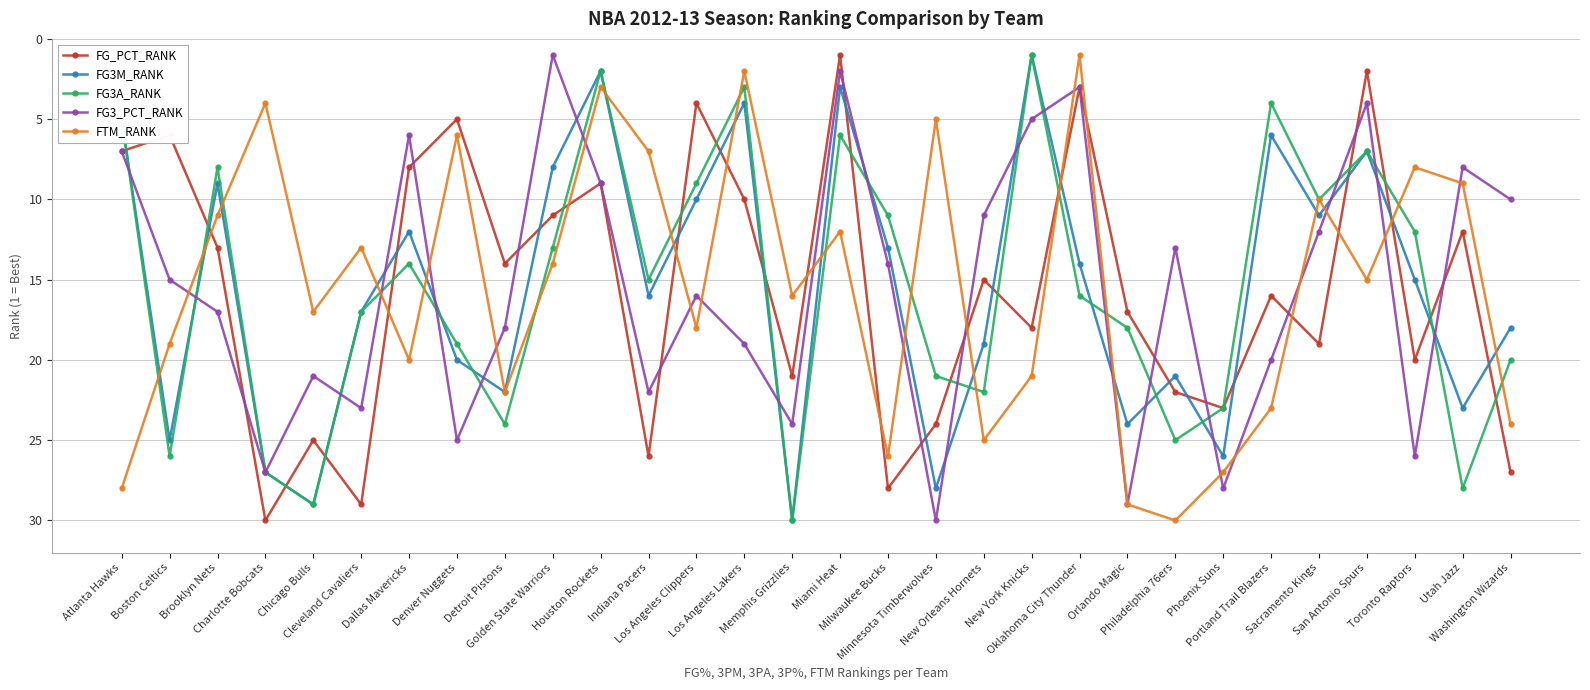

True or false: FTM_RANK has a value of 3 at Indiana Pacers.

False